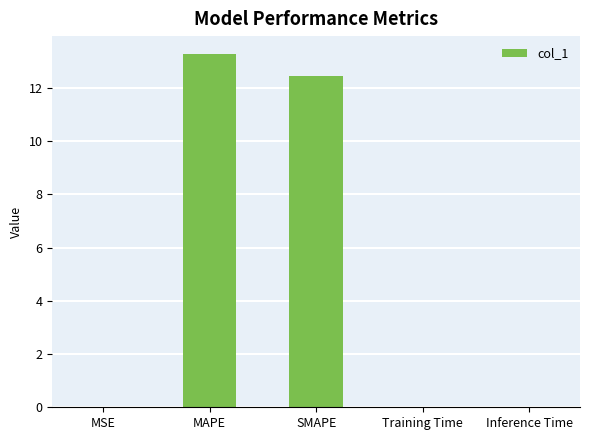

What is the change in value from MAPE to SMAPE?

-0.8